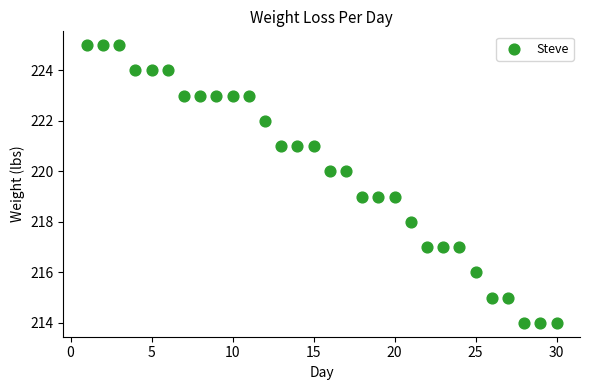

What is the range of X values (max minus min)?

29